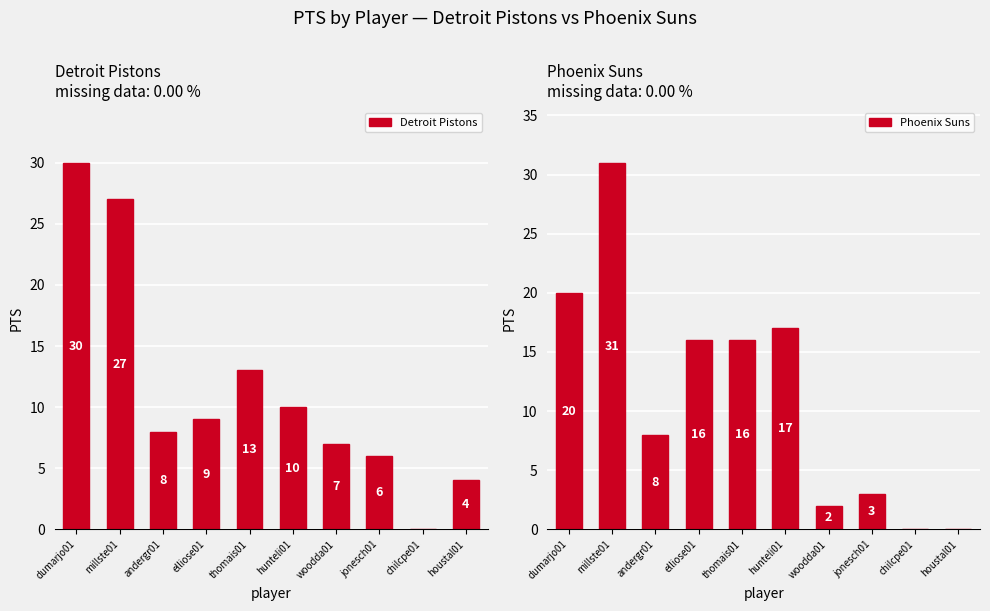

How many groups of bars are there?

10